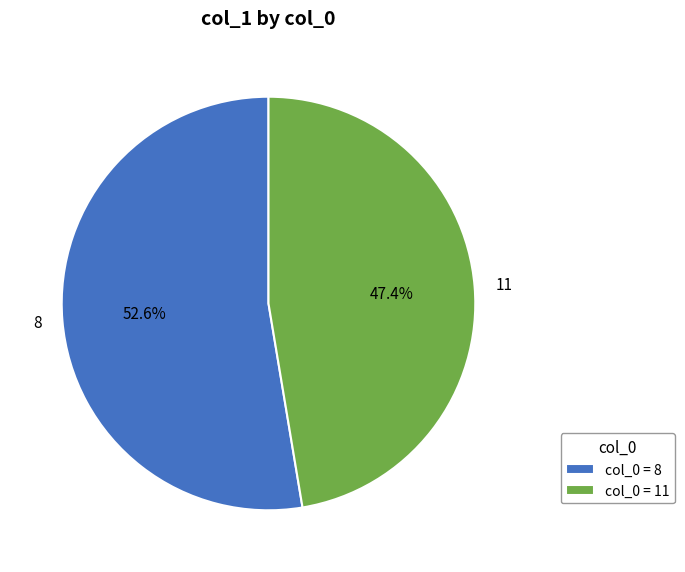

To the nearest percent, what is the difference between the 11 and 8 slice percentages?

5%